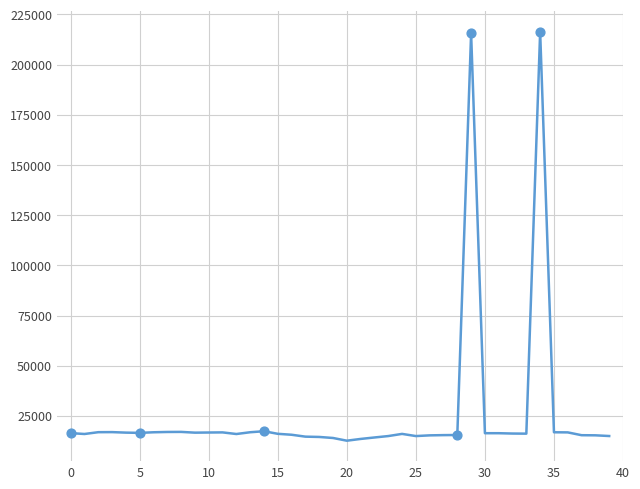

What is the difference between the maximum and minimum values?

203706